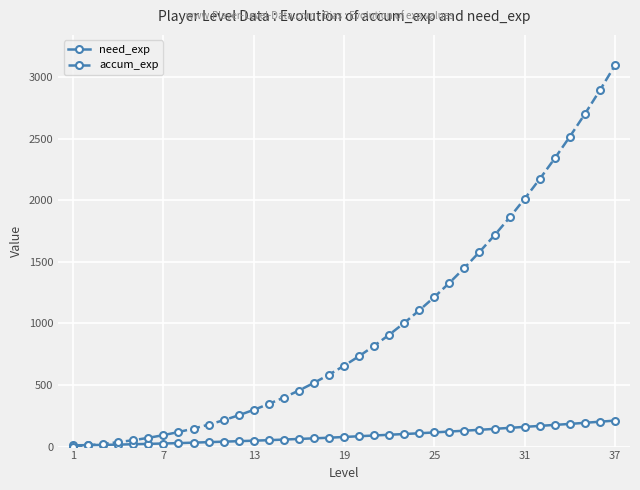

Rank the series by their average value, from lowest to highest.

need_exp, accum_exp